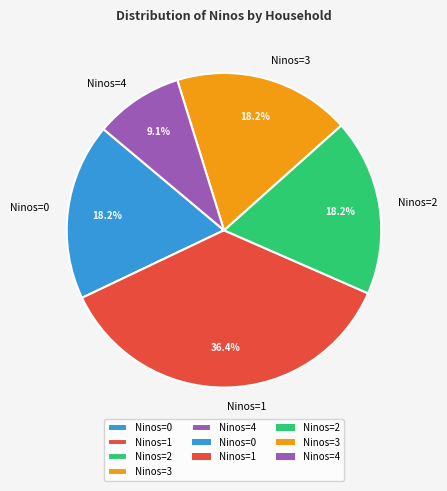

Is there a majority slice in this chart?

No